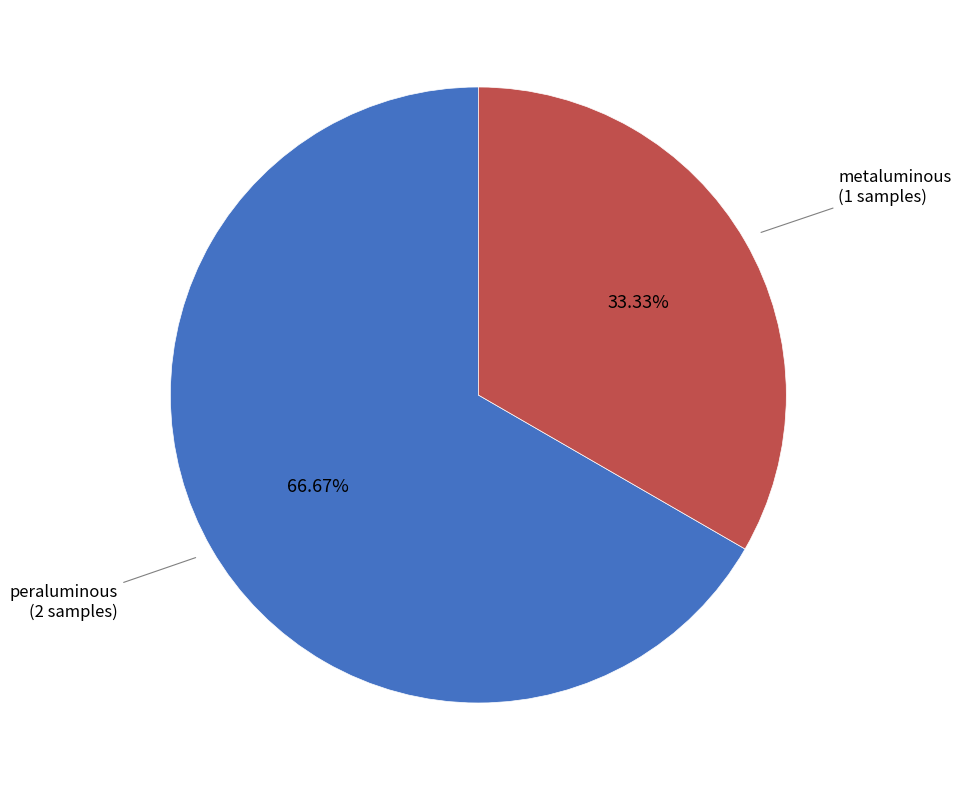

Which category has the biggest portion of the pie?

peraluminous